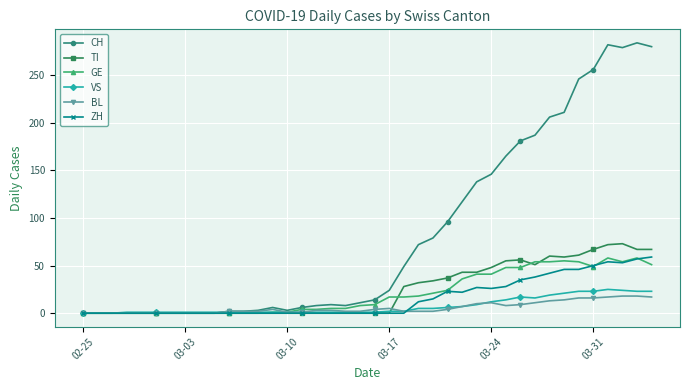

Which series has the largest total across all categories?

CH